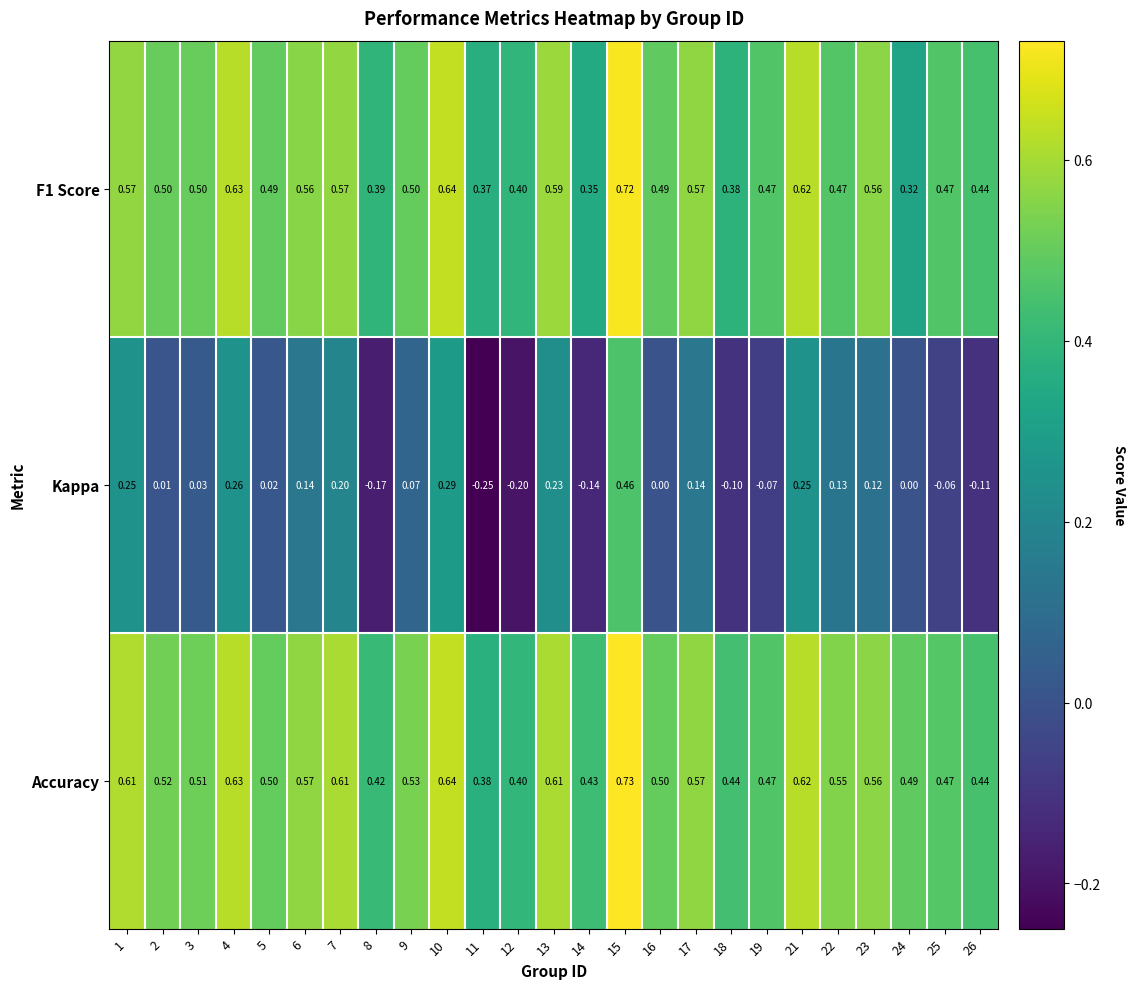

Which series has the widest spread of values?

Kappa